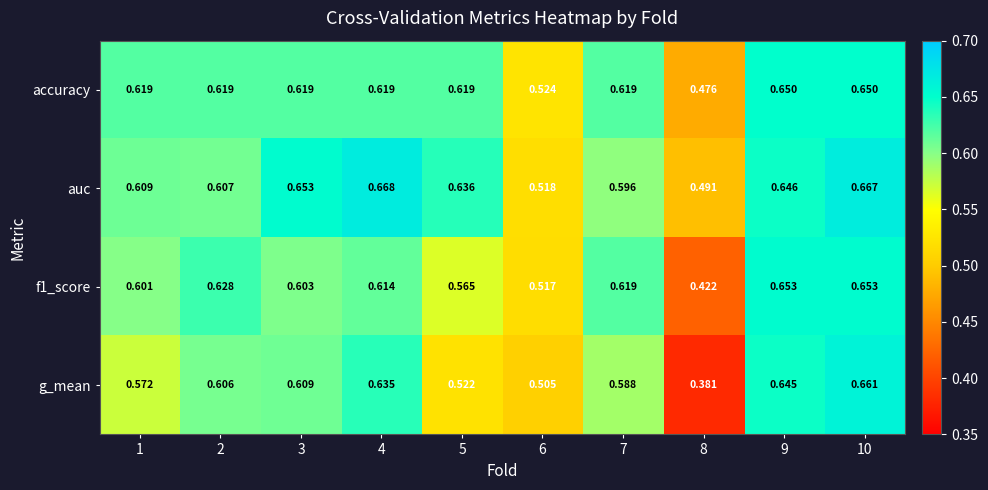

Between 9 and 10, which series saw the biggest shift?

auc